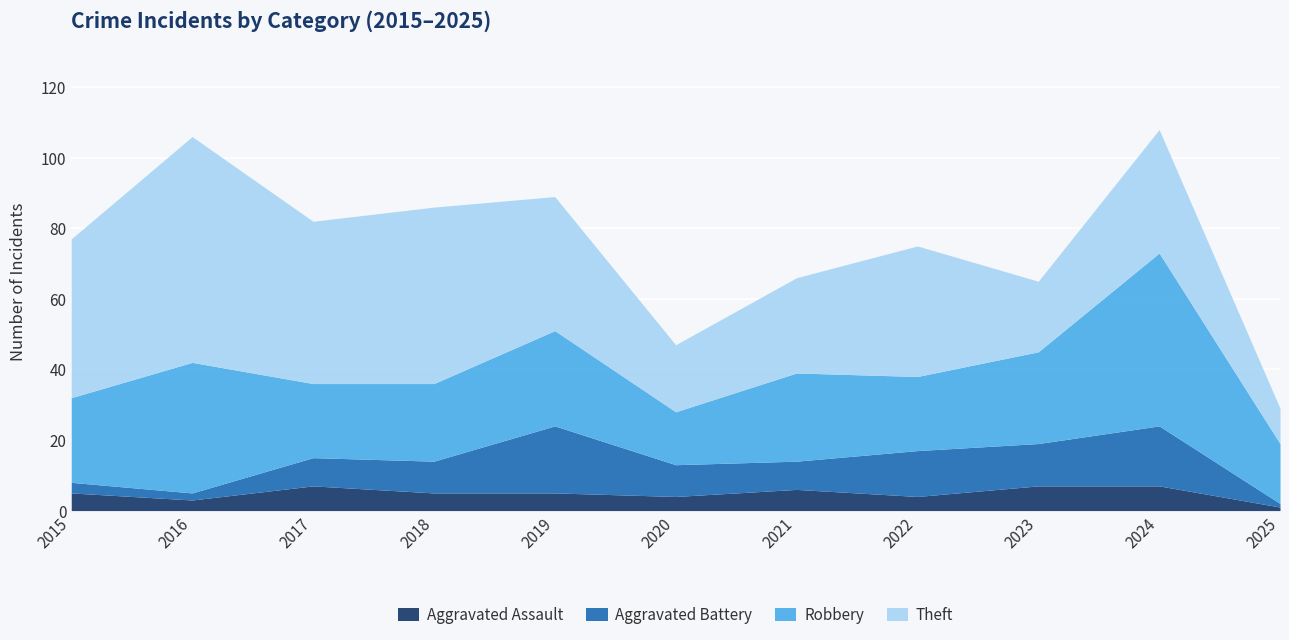

Which series has the widest spread of values?

Theft